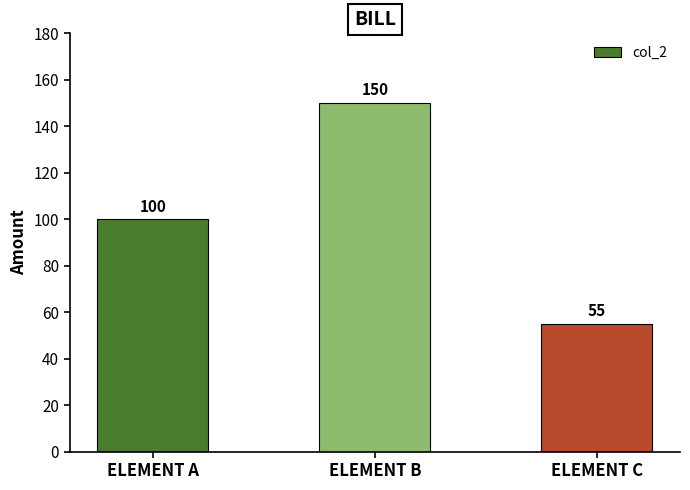

Rank the categories by value from lowest to highest.

ELEMENT C, ELEMENT A, ELEMENT B